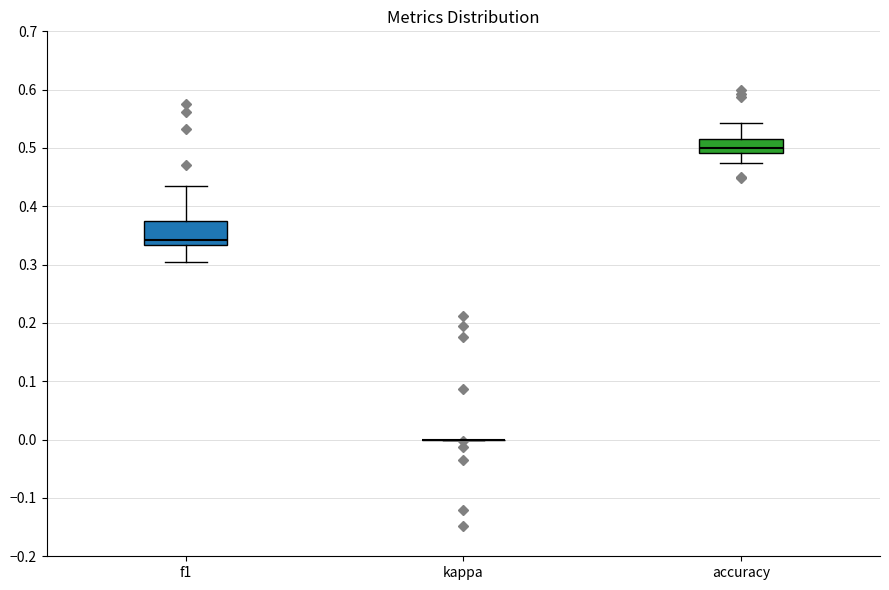

Comparing the boxes themselves (not the whiskers), which one is the tallest?

f1